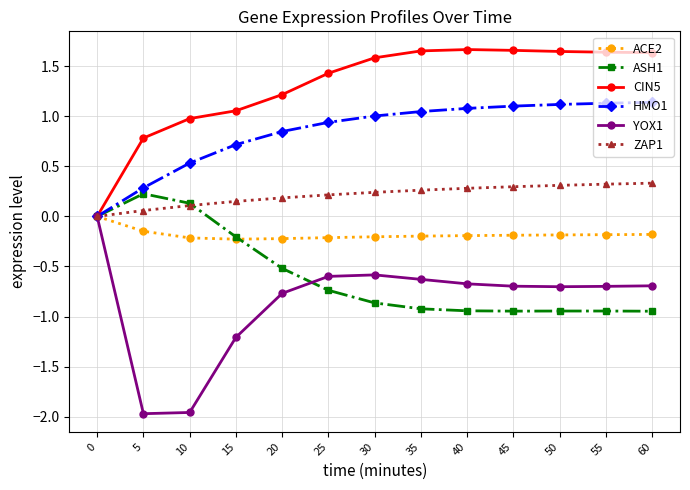

The HMO1 series shows 1.7 at 55. True or false?

False